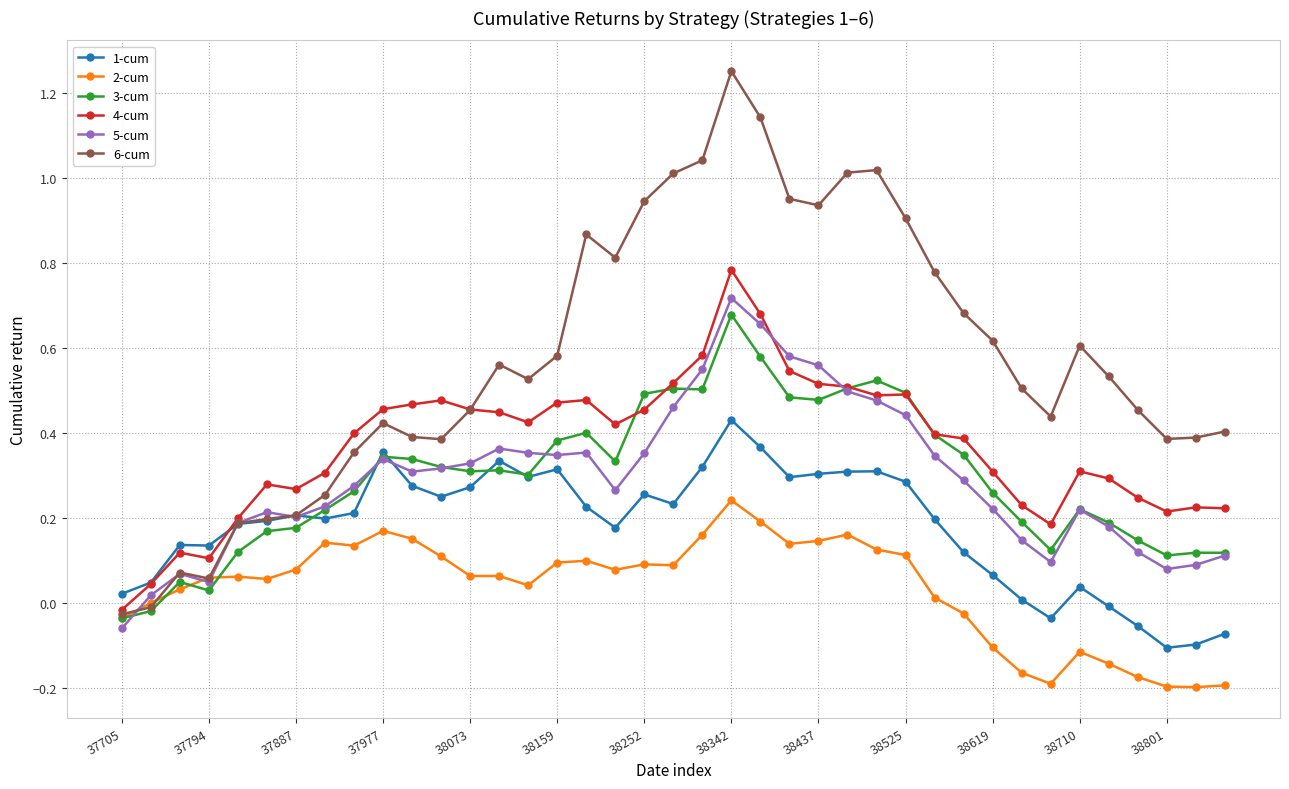

List the series in order of their peak value, lowest first.

2-cum, 1-cum, 3-cum, 5-cum, 4-cum, 6-cum